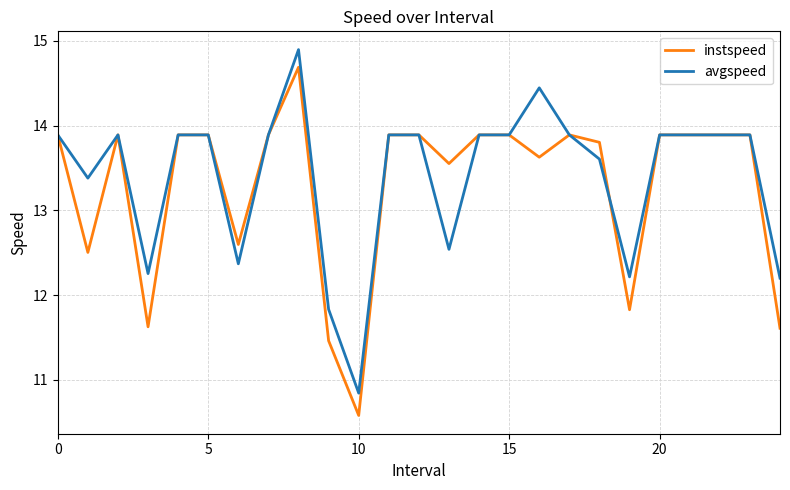

Which series has the largest range (max minus min)?

instspeed